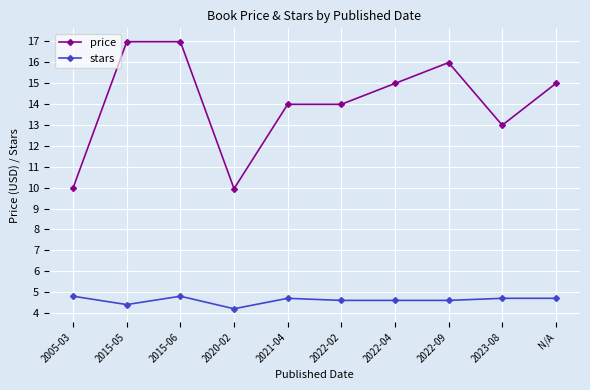

What is the maximum value shown in the chart?

17.0